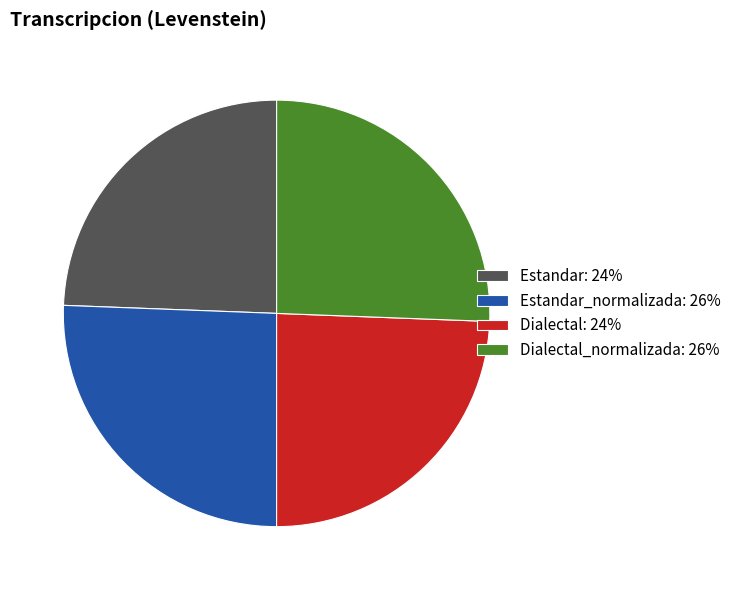

The Estandar_normalizada: 26% slice represents 26% of the pie. True or false?

True